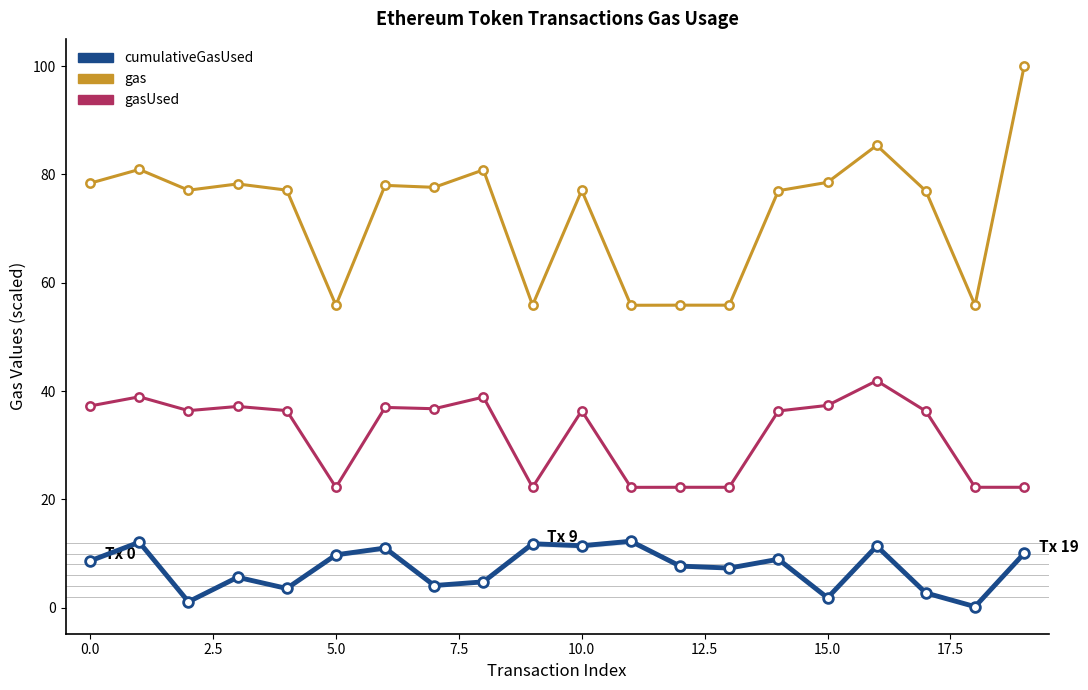

At 15, list the series in order from largest to smallest.

gas, gasUsed, cumulativeGasUsed